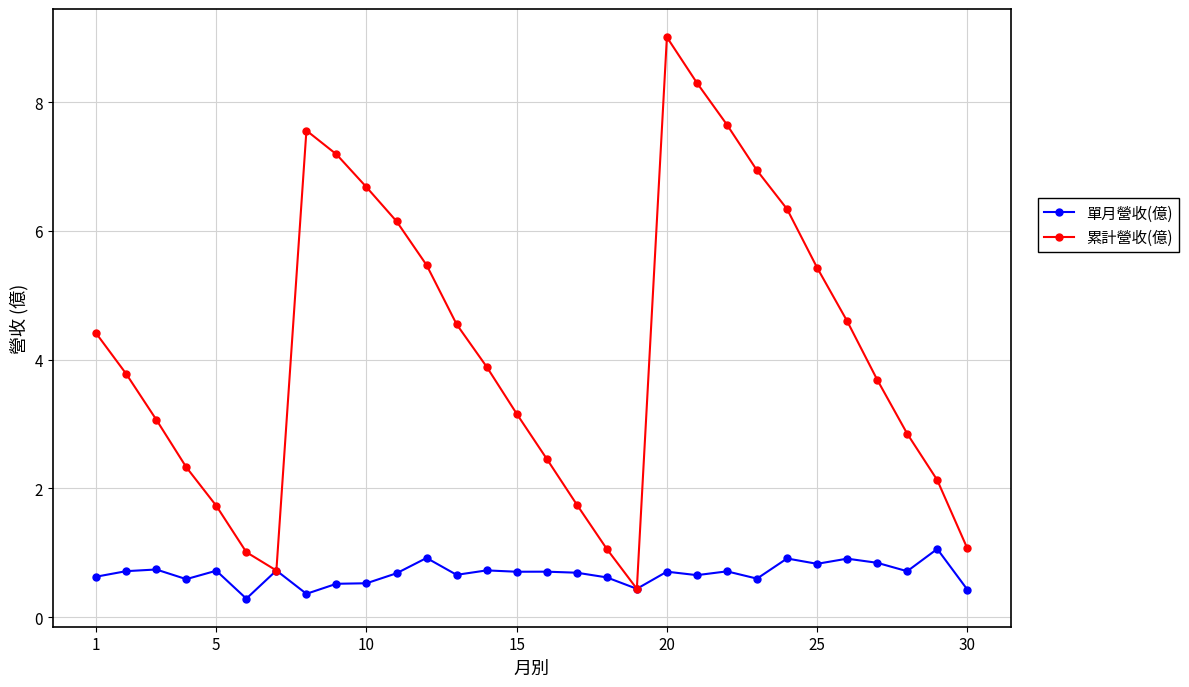

Rank the series by their average value, from lowest to highest.

單月營收(億), 累計營收(億)